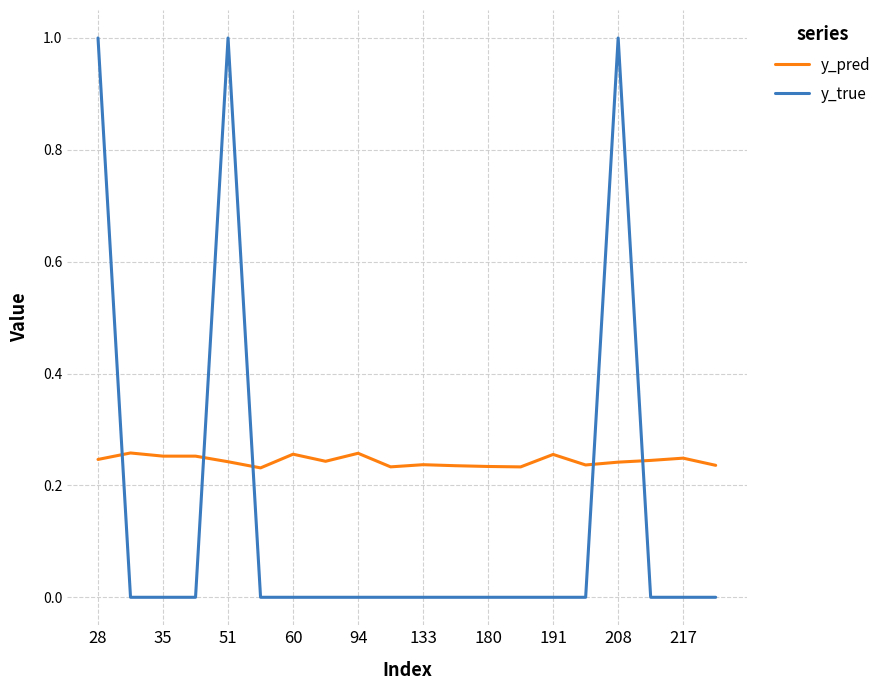

What is the difference between the maximum and minimum values in the y_true series?

1.0